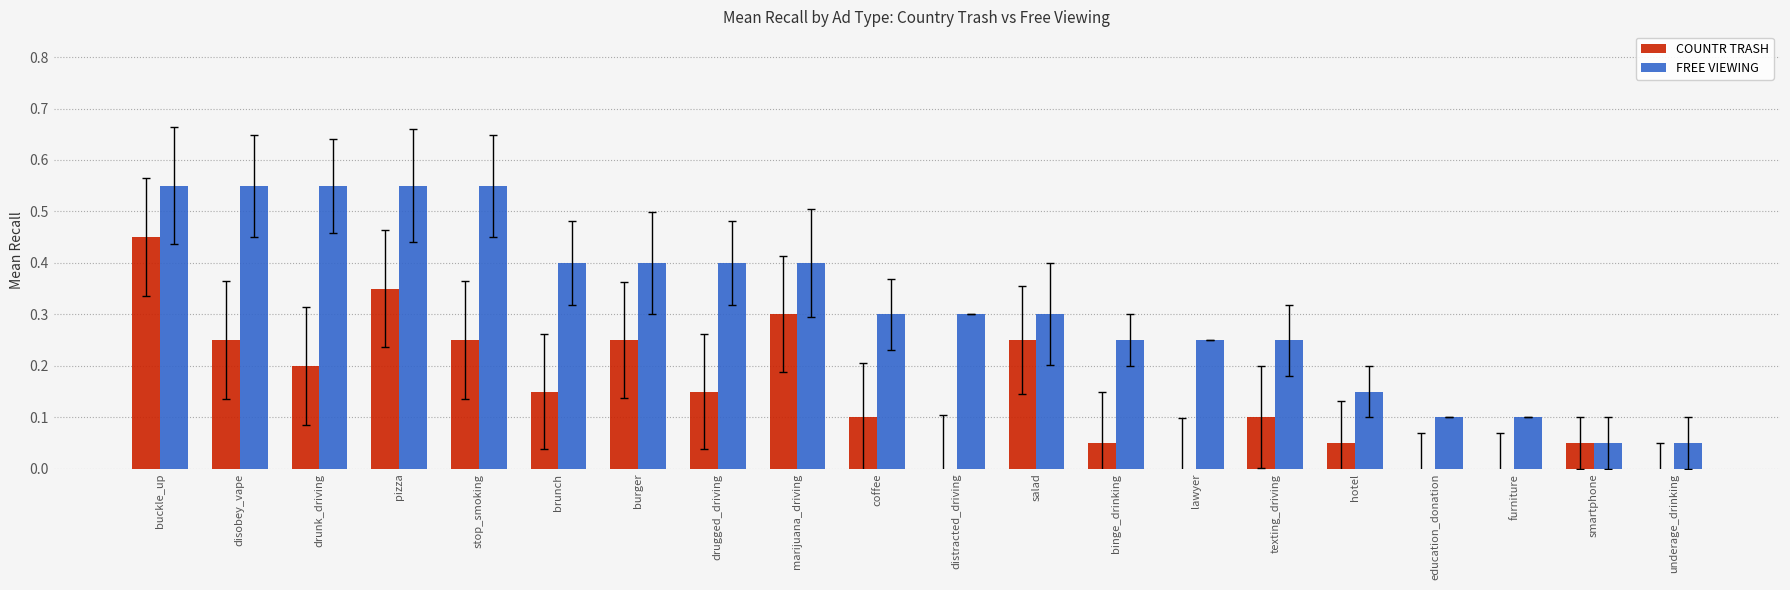

The value of FREE VIEWING at binge_drinking is 0.2. True or false?

True